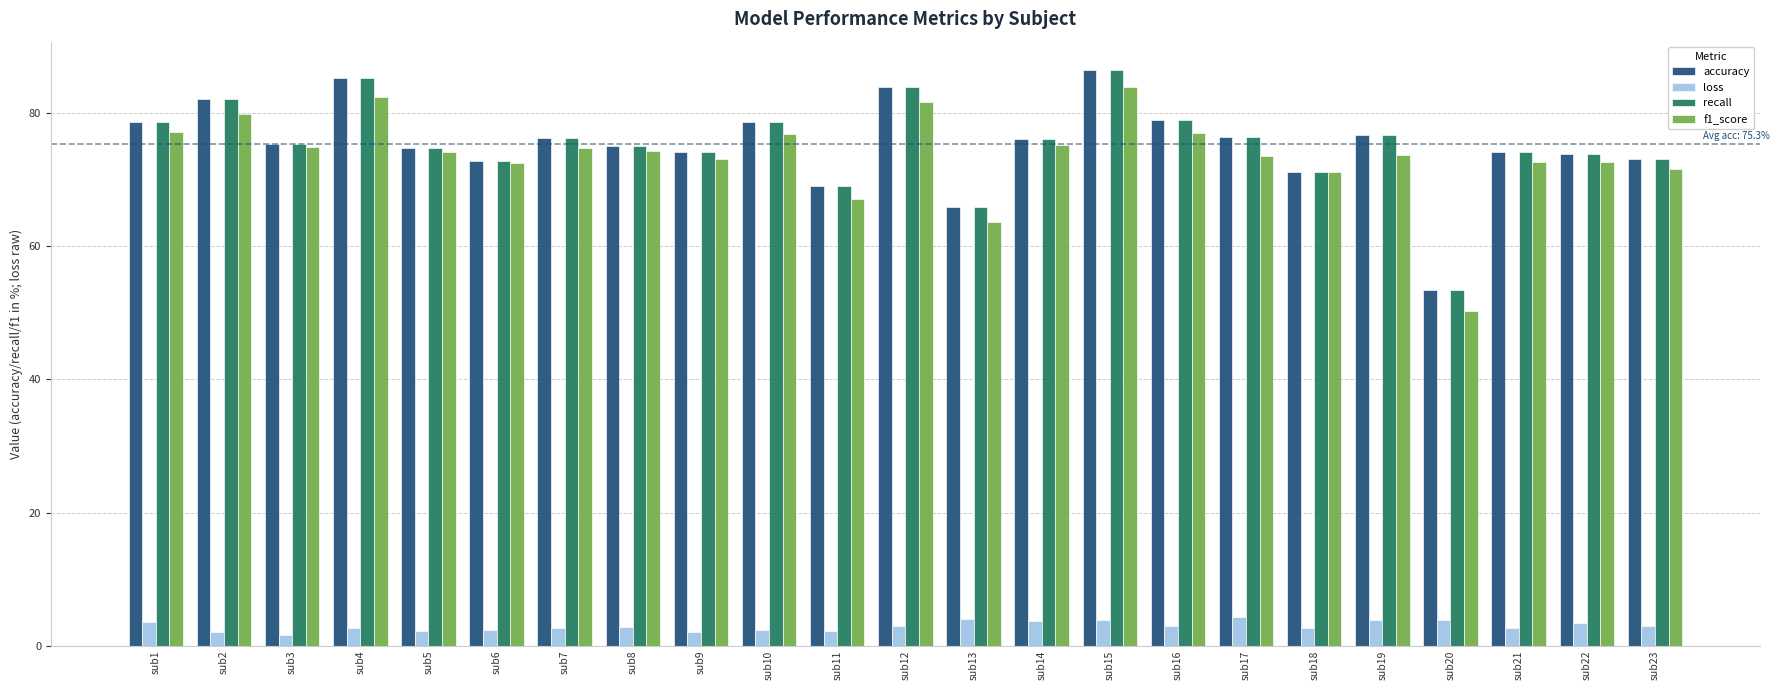

What are all the series names shown in the legend?

accuracy, loss, recall, f1_score